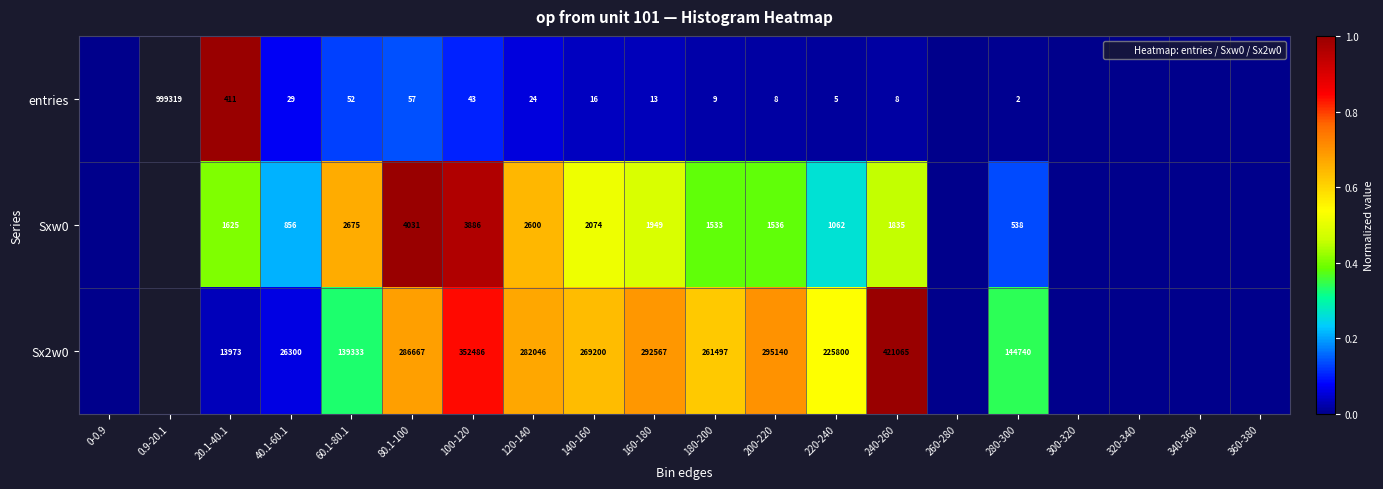

How many positive values does the Sxw0 series have?

13